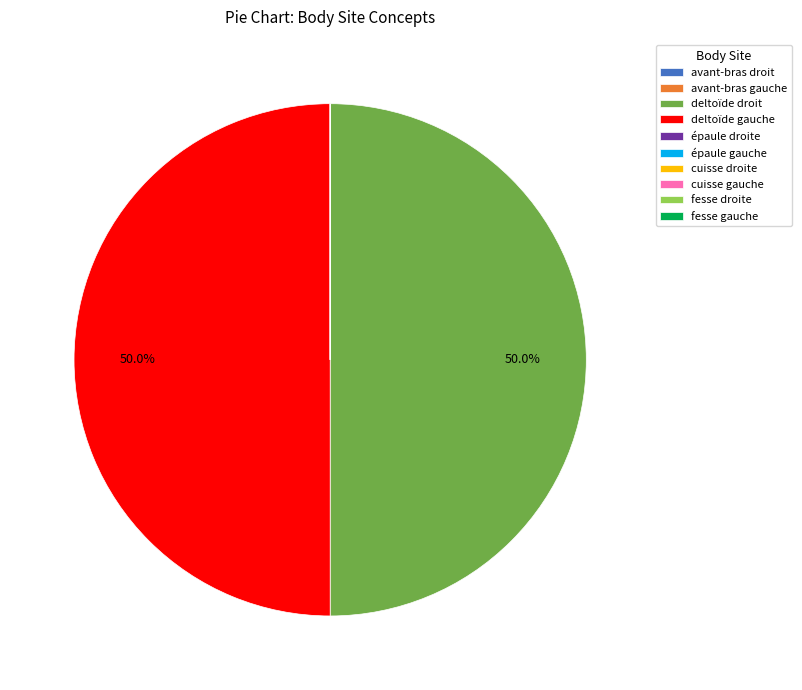

What portion of the pie excludes deltoïde gauche?

50.0%